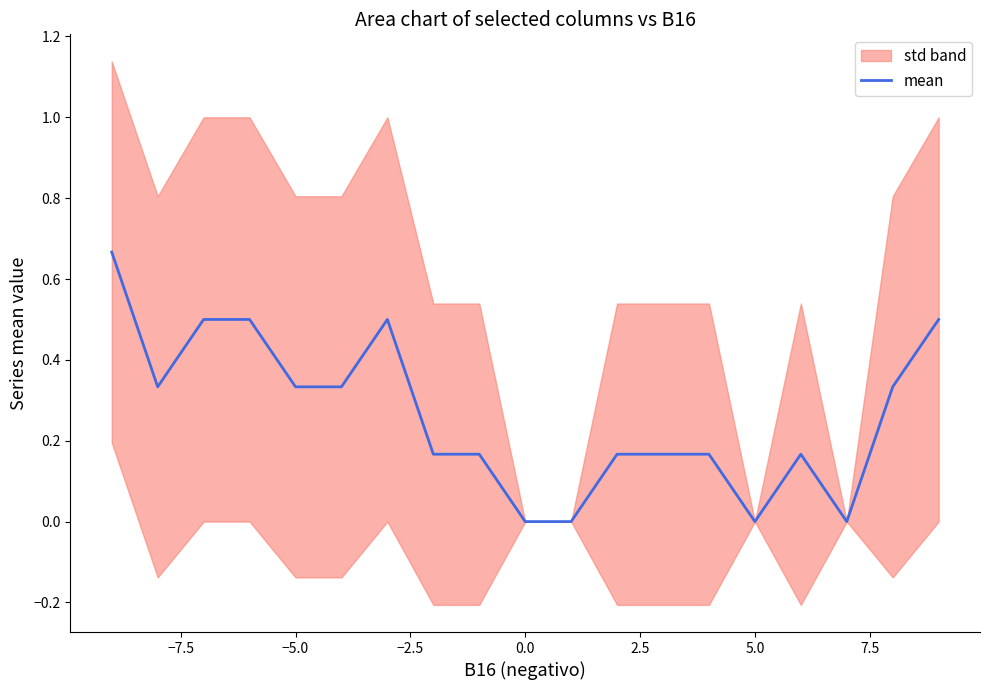

How many interior local valleys (lower than both neighbors) does the data have?

3